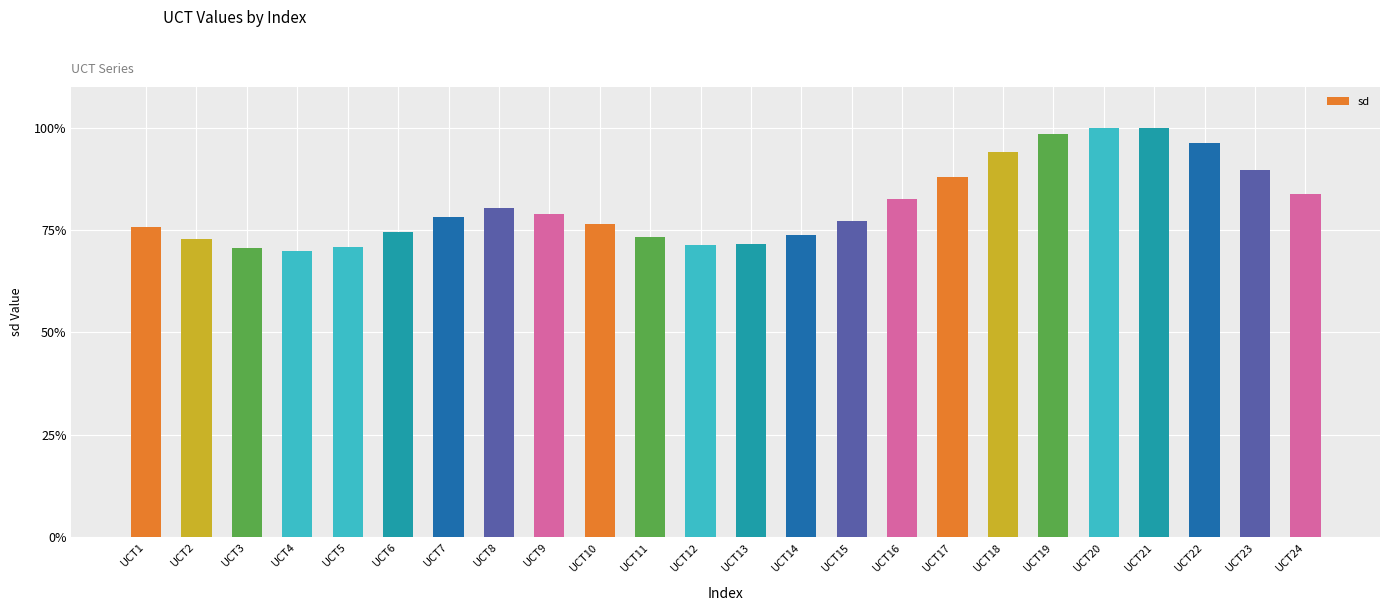

True or false: the data shows 0.9 at UCT18.

True